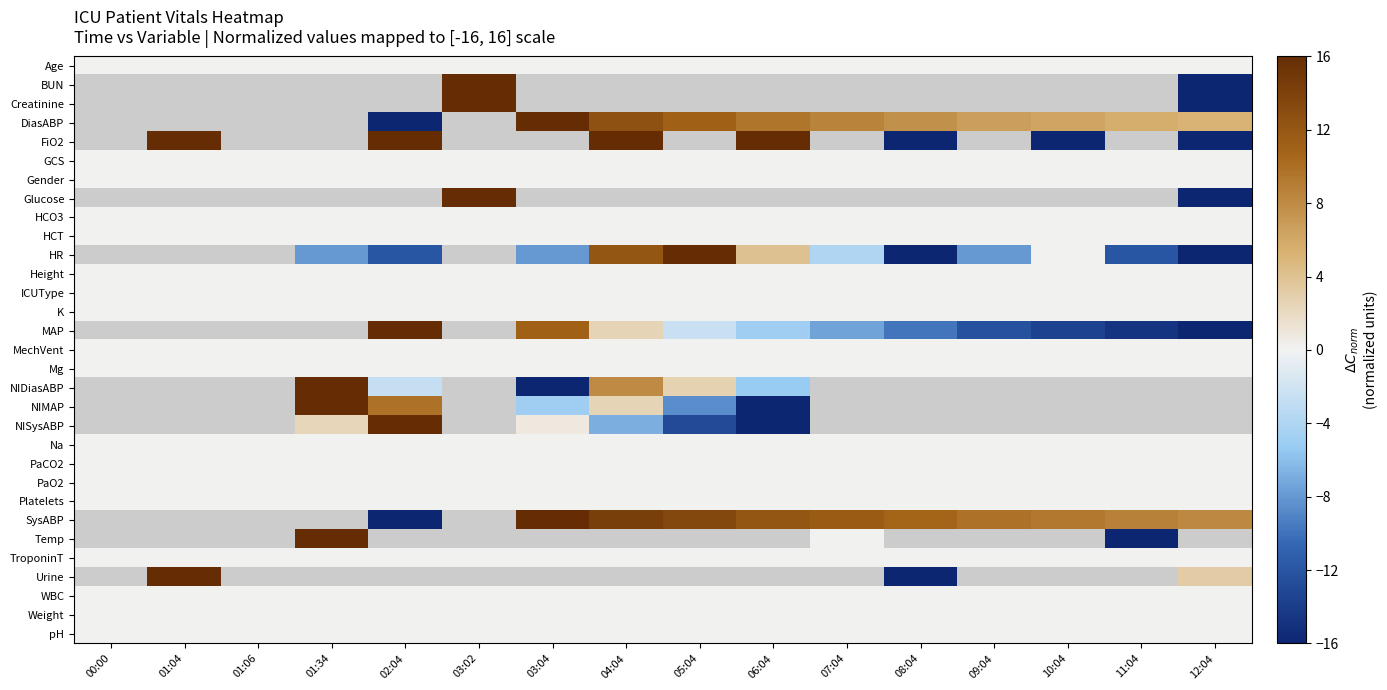

What is the difference between the highest and lowest values at 05:04?

29.0